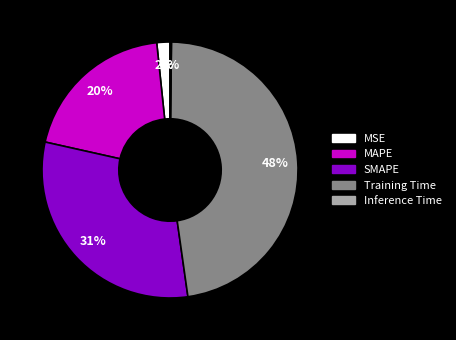

To the nearest percent, what percentage of the pie is SMAPE?

31%